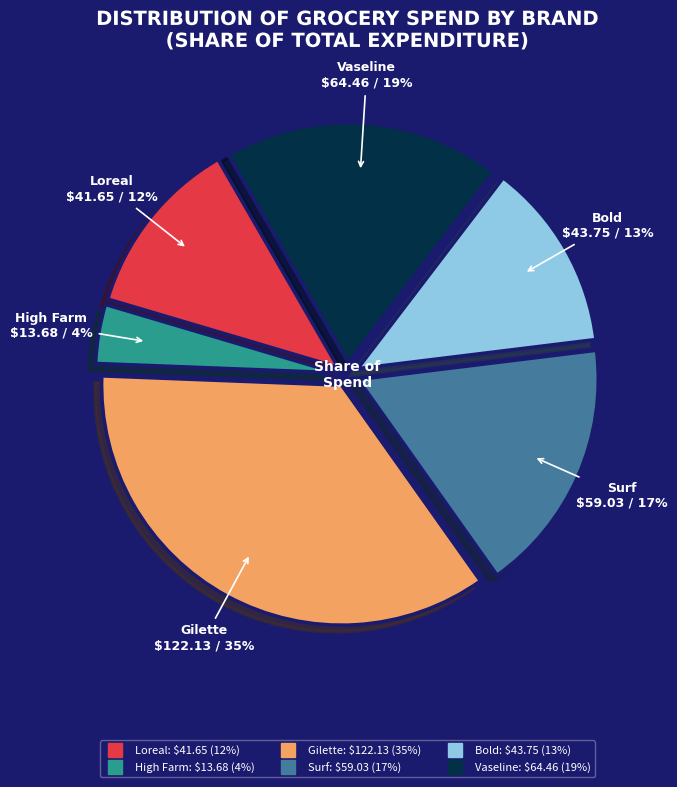

To the nearest percent, what is the average slice percentage?

17%